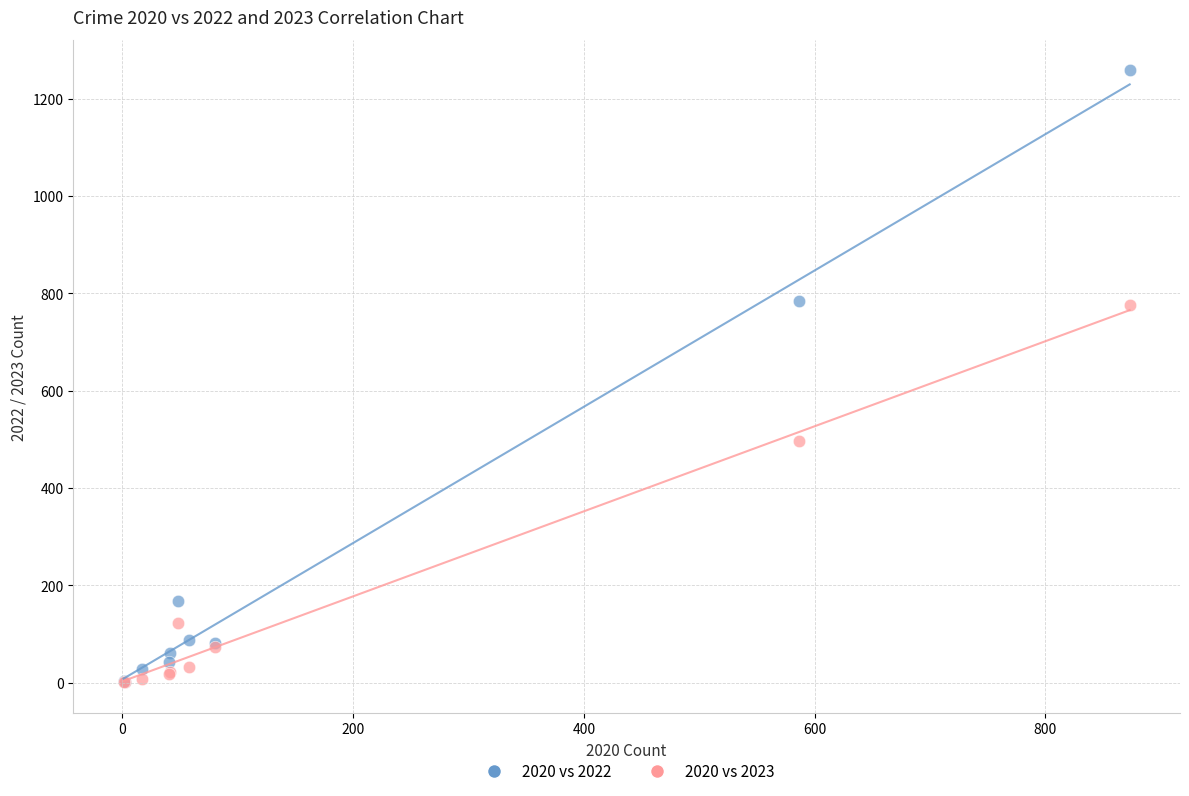

What are all the series names shown in the legend?

2020 vs 2022, 2020 vs 2023